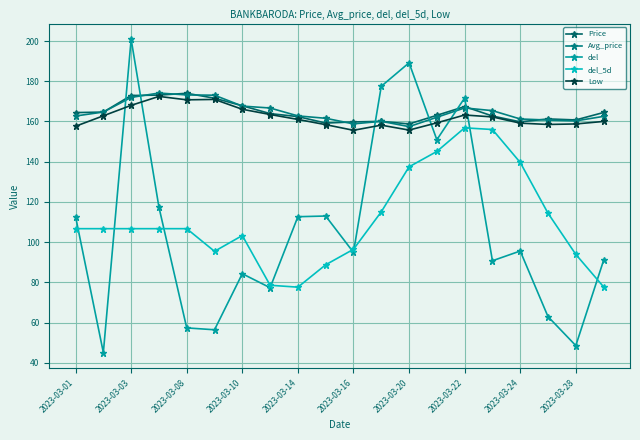

How many data points in del are above 95?

10